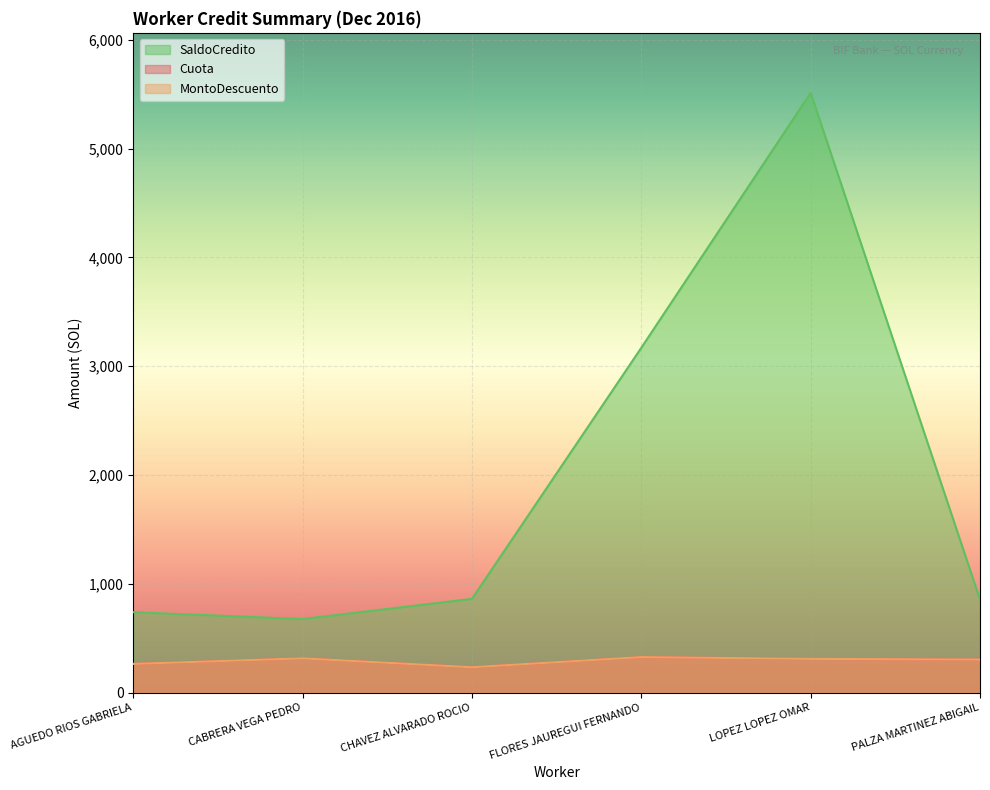

True or false: MontoDescuento has more than 1 interior local peaks.

True